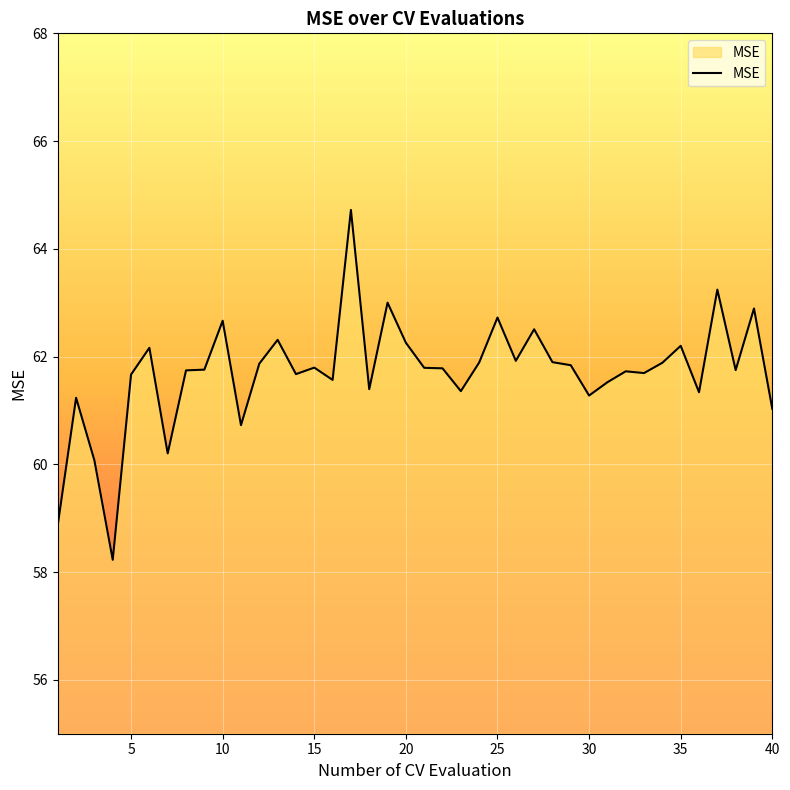

What is the difference between the maximum and minimum values?

6.5